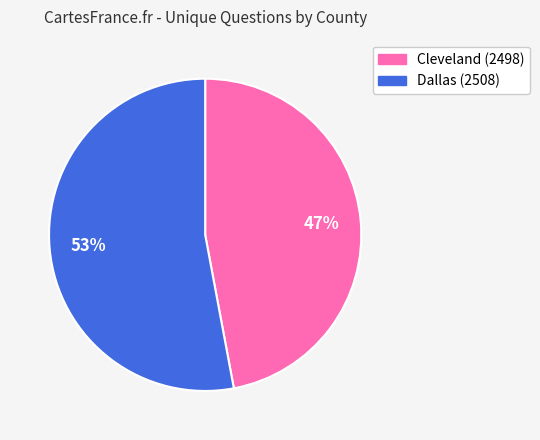

Between Cleveland (2498) and Dallas (2508), which is larger?

Dallas (2508)